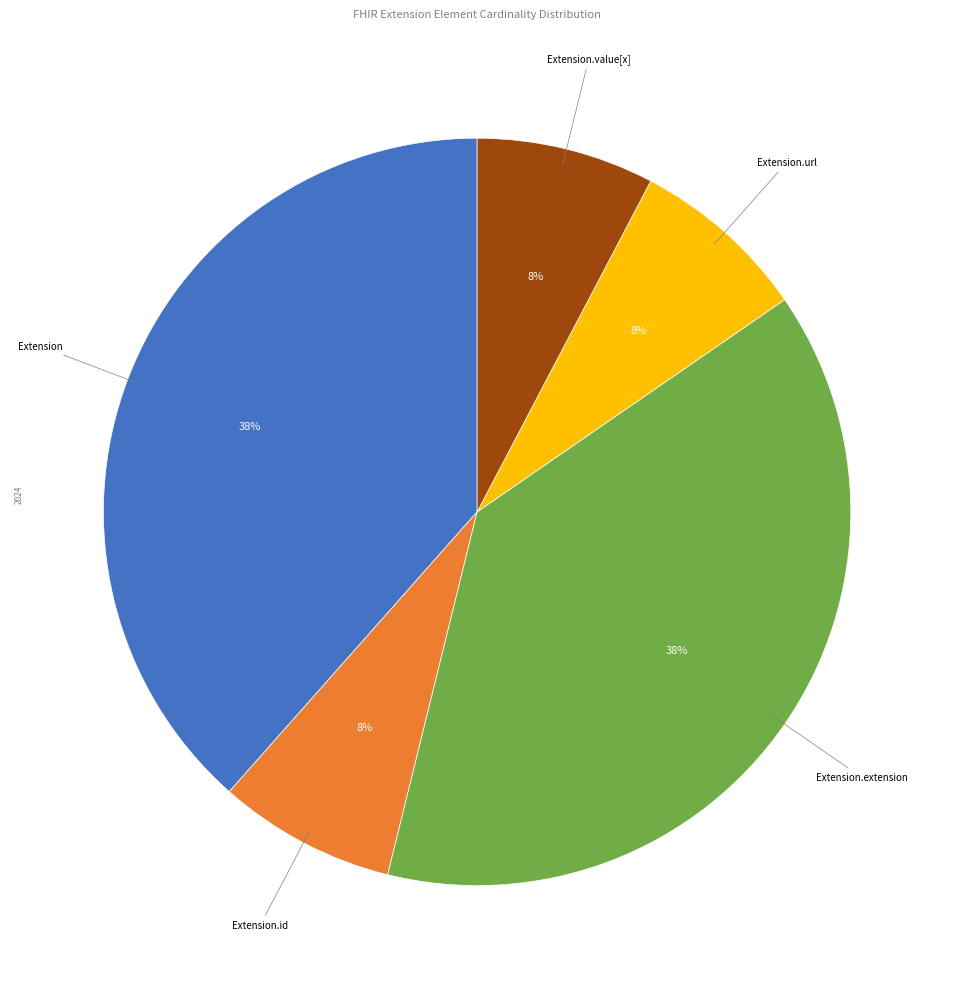

To the nearest percent, what is the average slice percentage?

20%